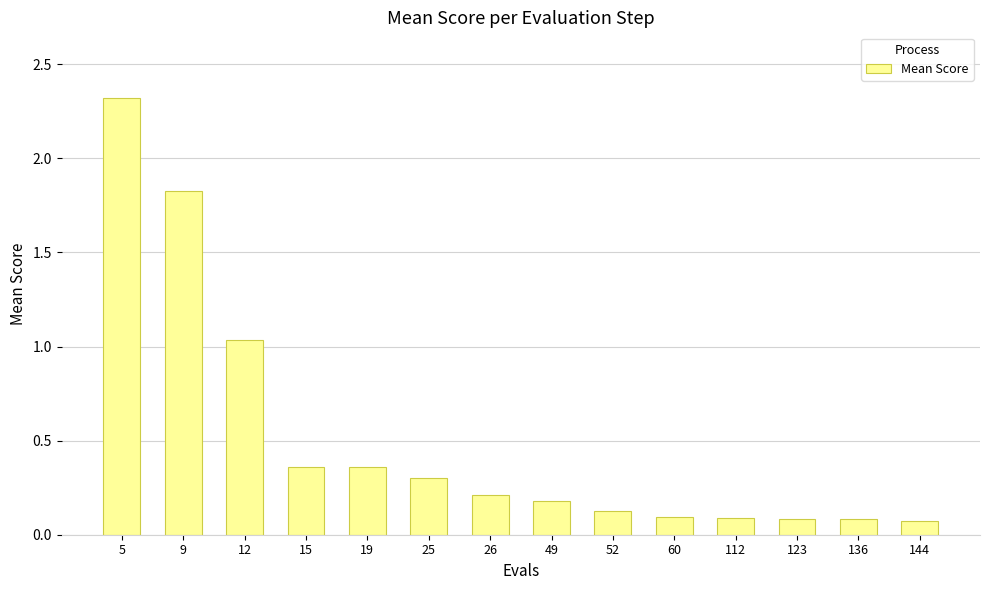

What is the value of the 10th bar from the left?

0.1